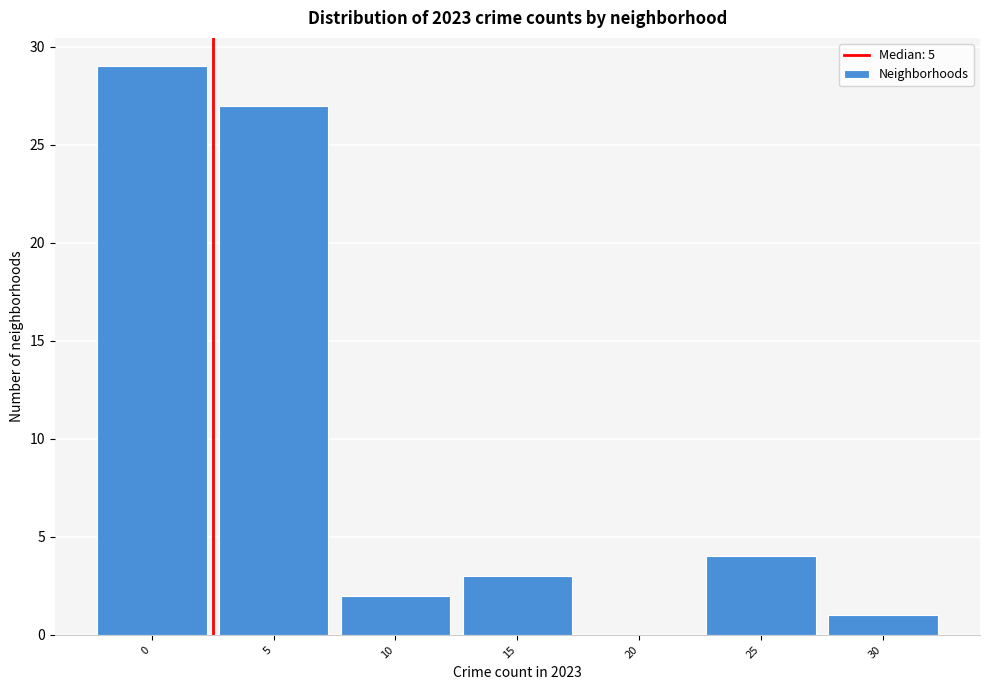

Reading left to right, transcribe all the data shown in this chart.

0=29	5=27	10=2	15=3	20=0	25=4	30=1